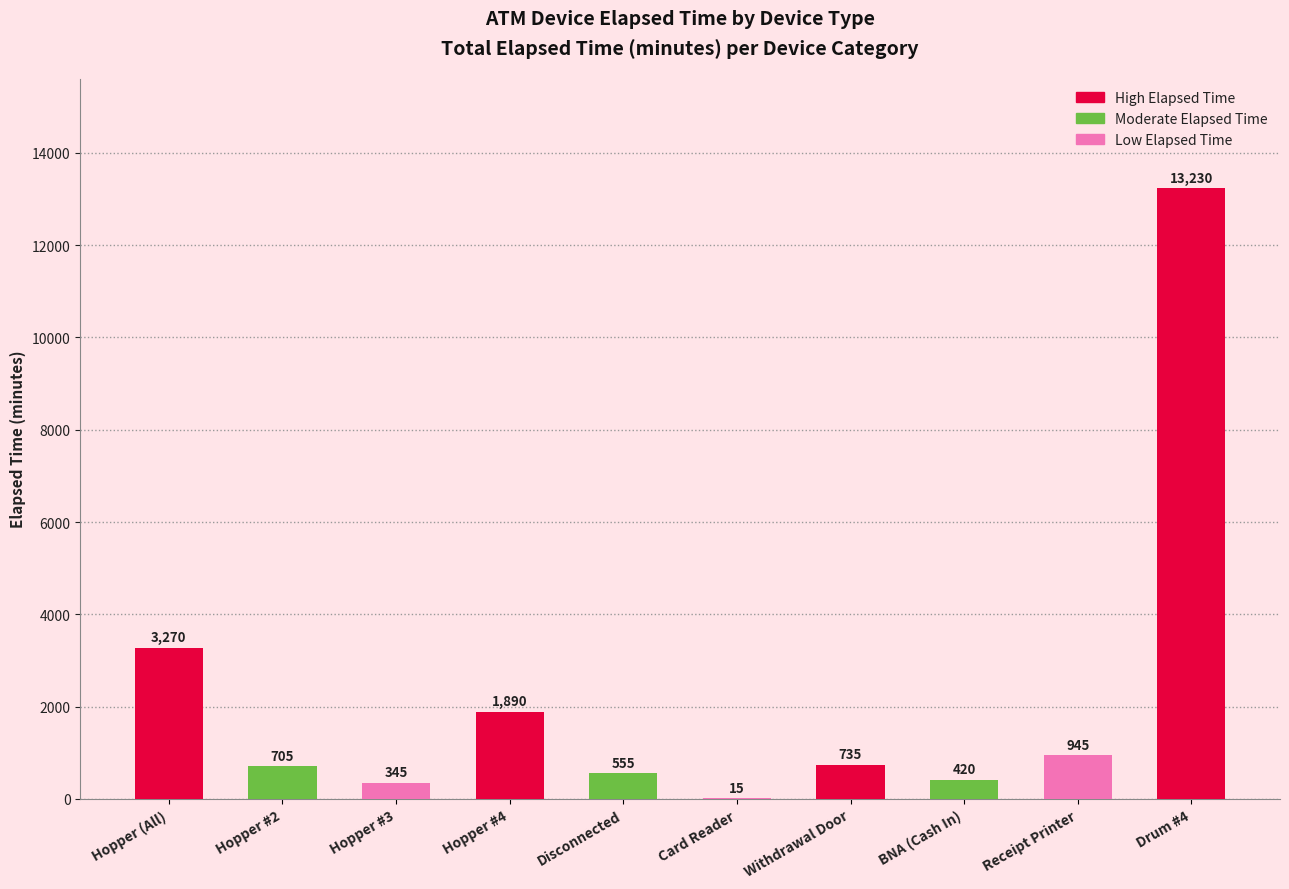

Read the value at Disconnected.

555